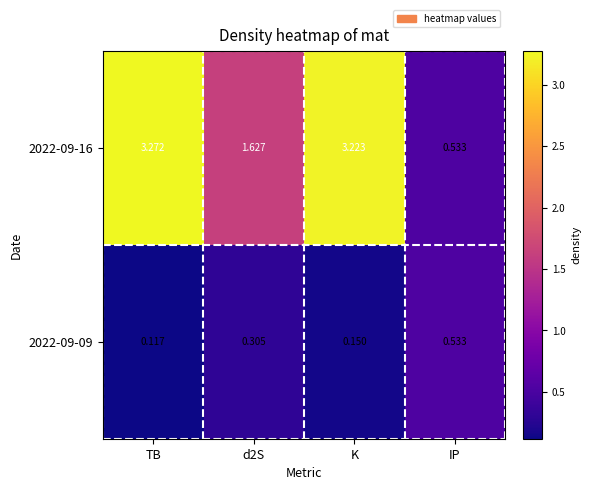

At which category does the chart reach its minimum across all series?

TB